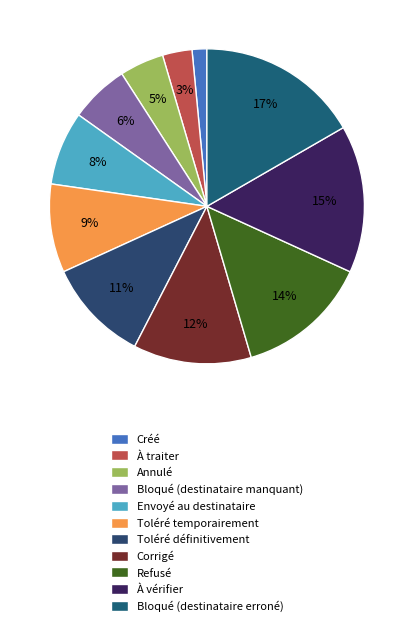

What is the largest slice in the pie chart?

Bloqué (destinataire erroné)